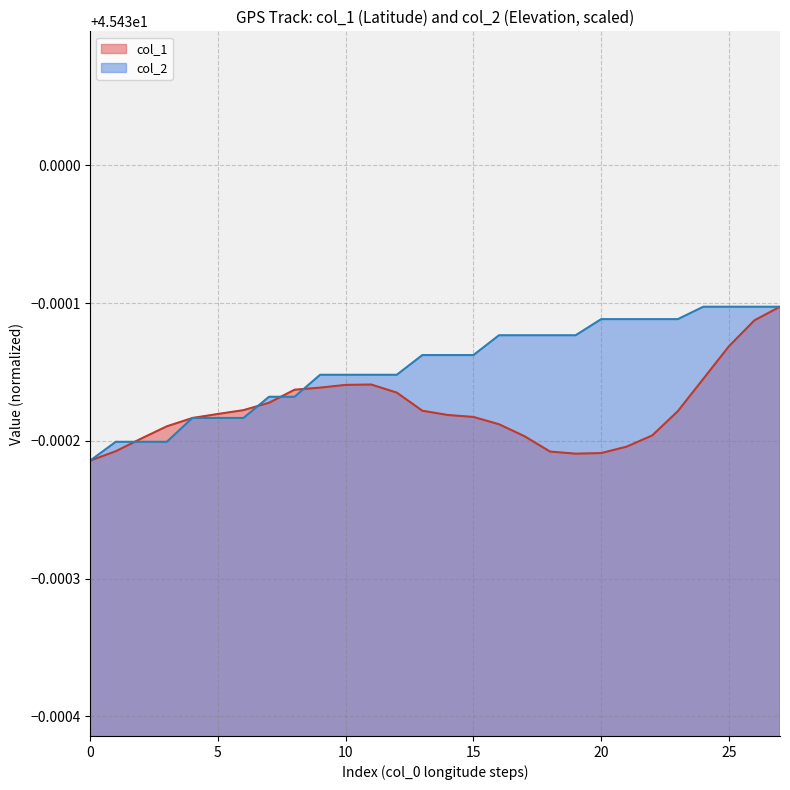

List the series in order of their overall mean, highest first.

col_2, col_1